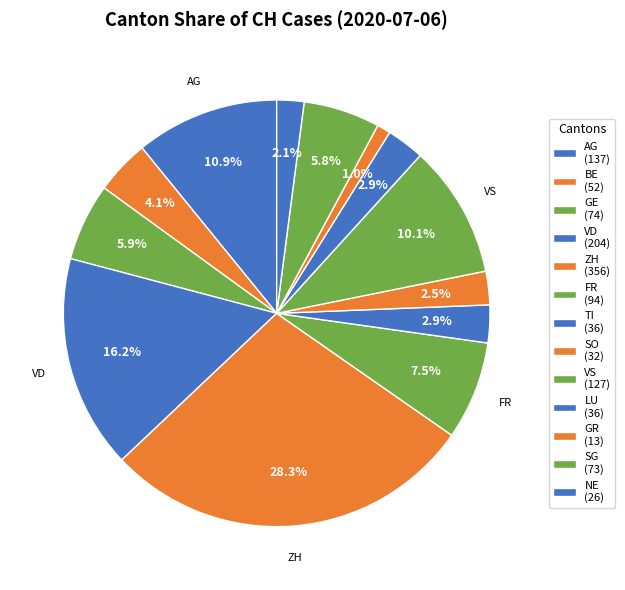

Is there any slice that represents more than half of the pie?

No